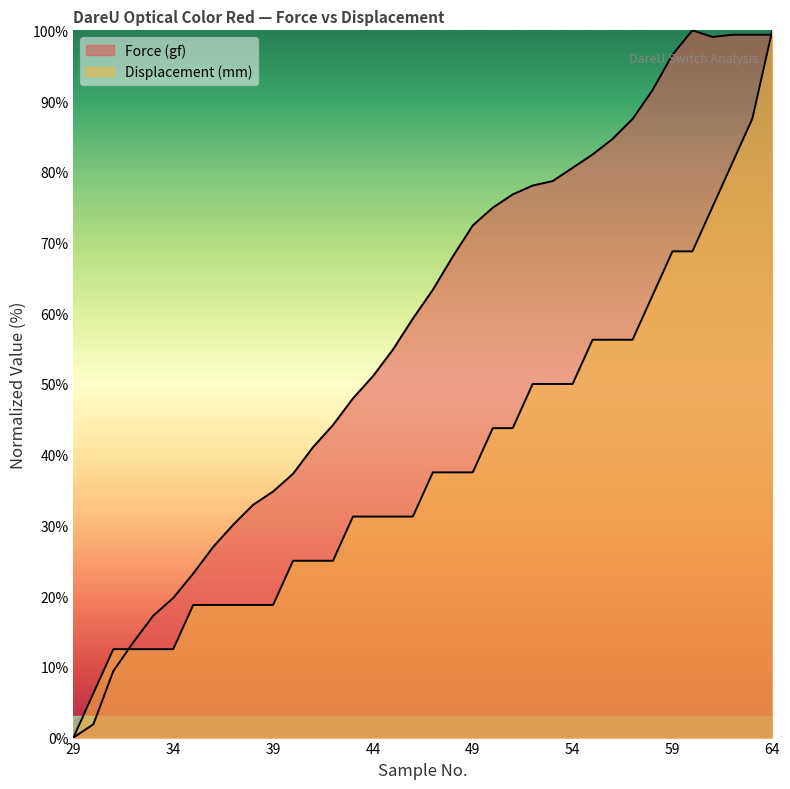

How many series are shown in this chart?

2